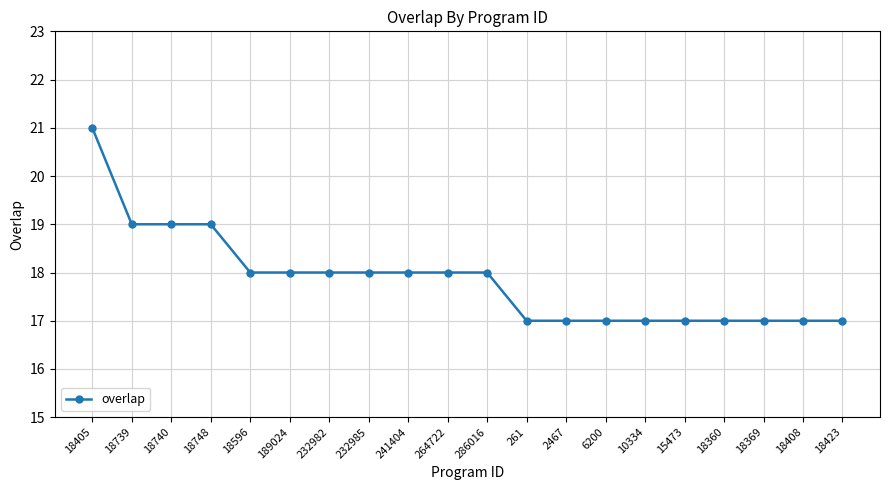

What position from the left is 18739?

2